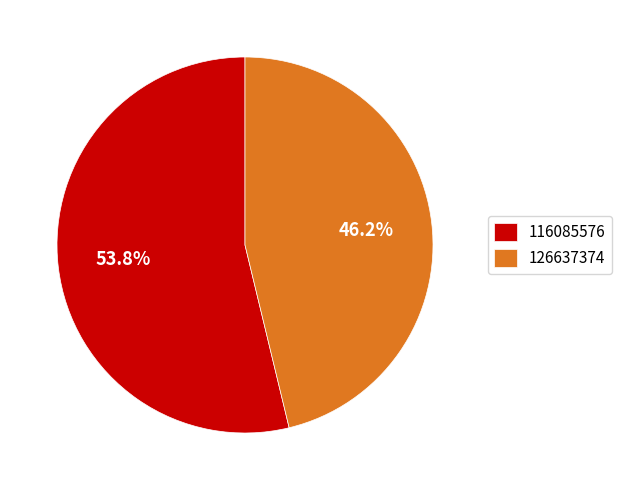

How many segments does this pie chart have?

2